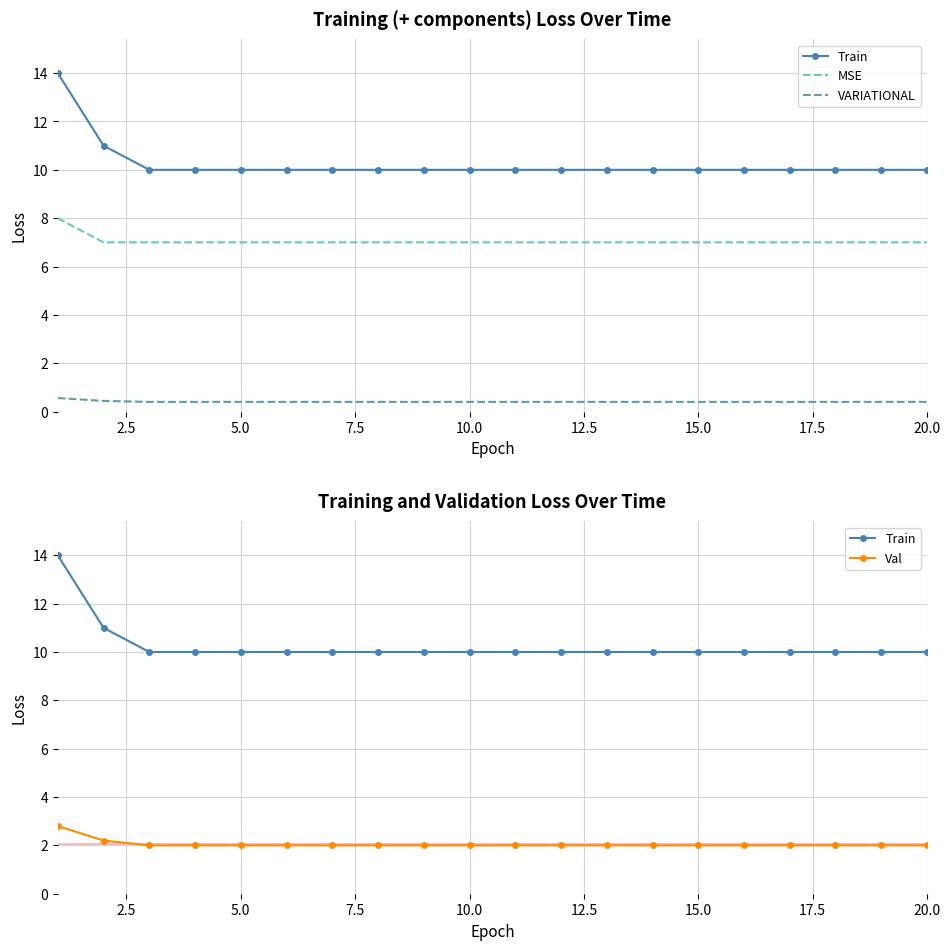

At how many categories does at least one series exceed 4?

20